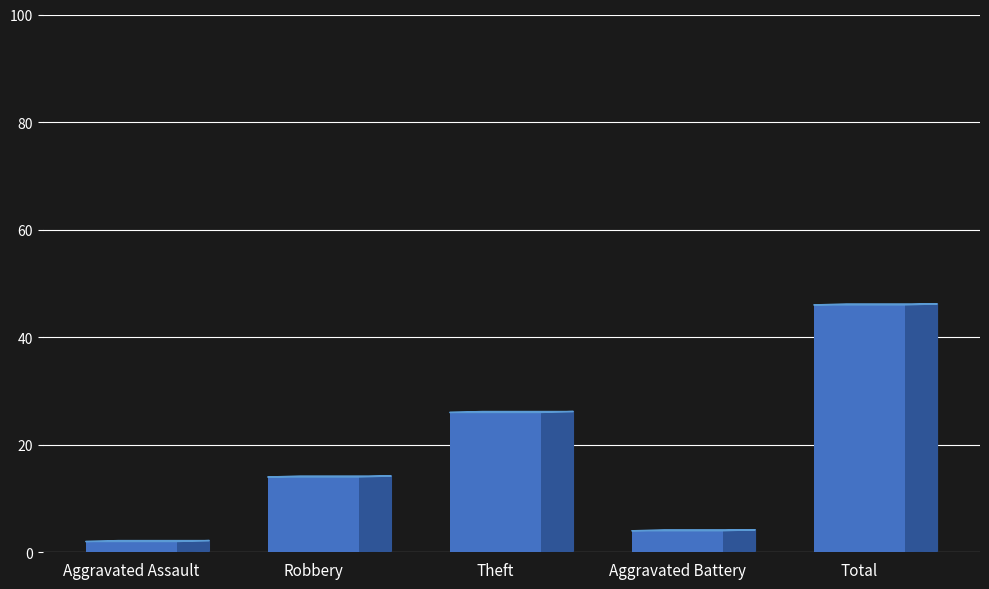

Reading right to left, what are all the values shown in this chart?

Total=46	Aggravated Battery=4	Theft=26	Robbery=14	Aggravated Assault=2